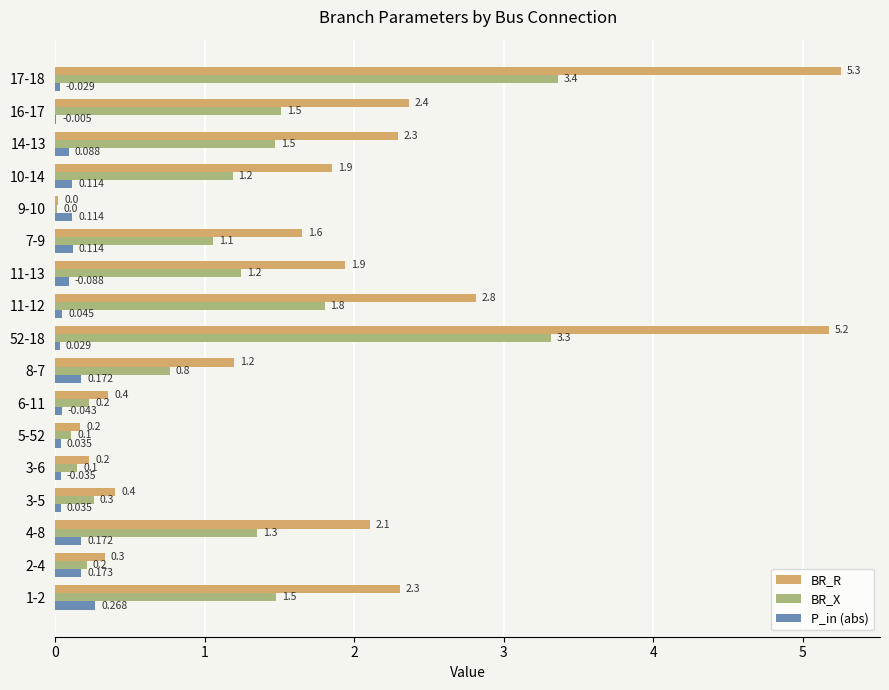

At which label is BR_R closest to 2?

11-13